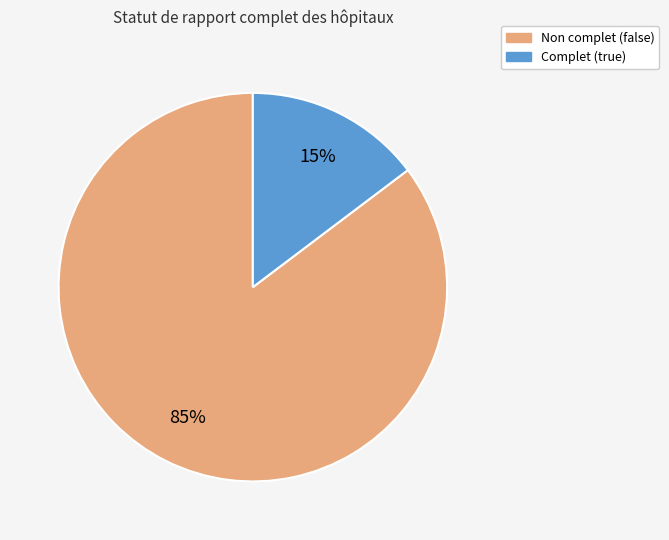

Count the number of slices in the pie.

2